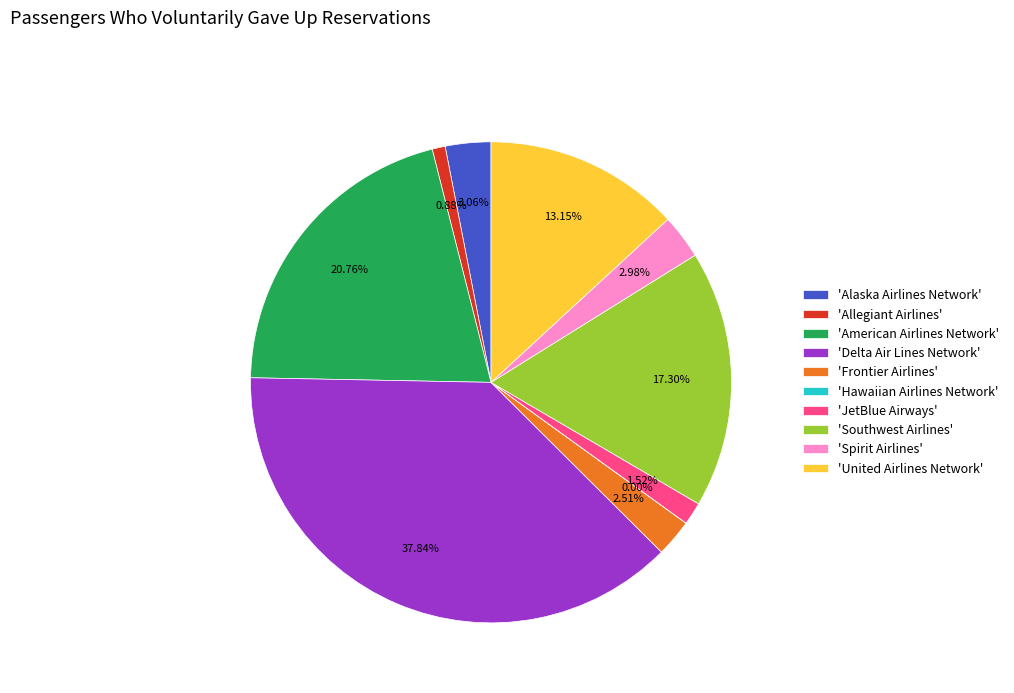

Is the sum of 'Southwest Airlines' and 'United Airlines Network' greater than half?

No